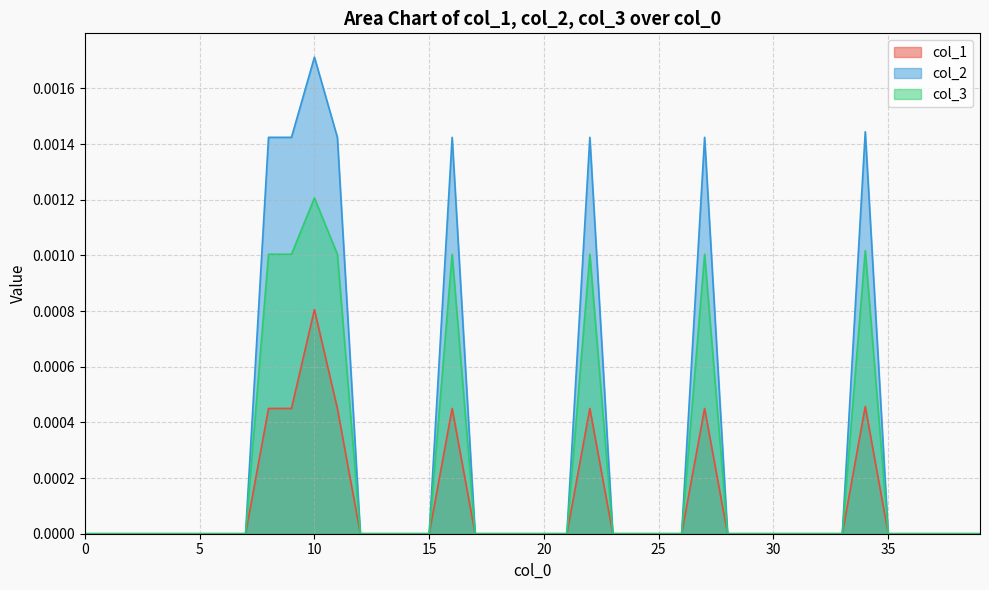

True or false: col_3 has a value of 0.0 at 2.

True